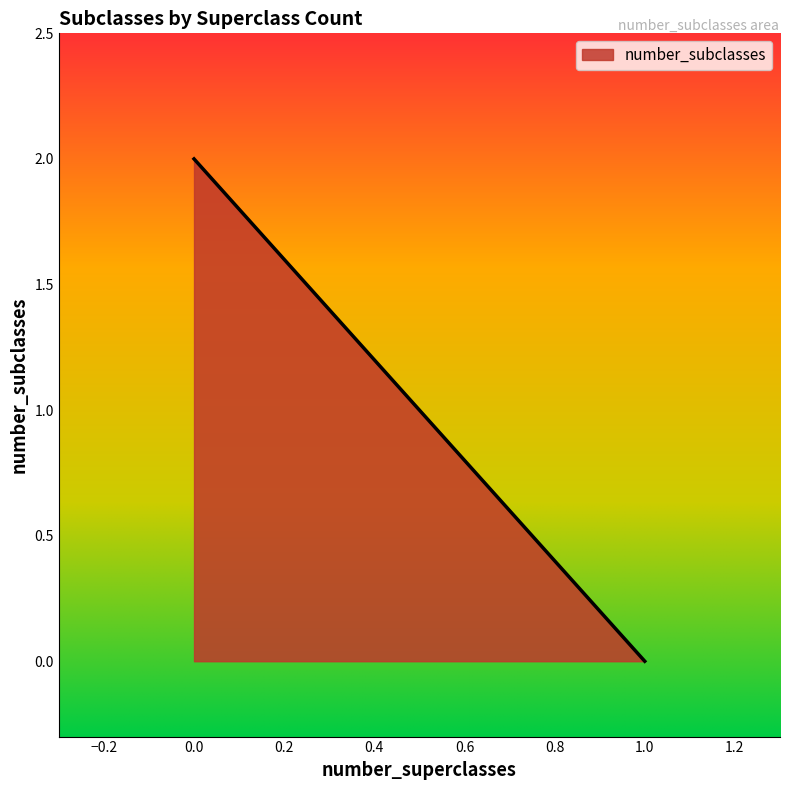

How many values are above zero?

1